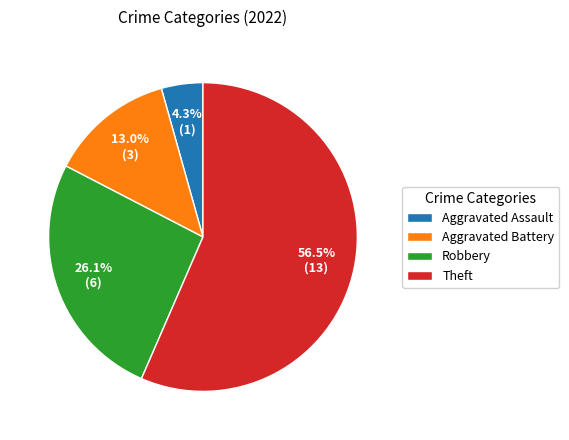

Combined, do Robbery and Aggravated Assault account for over 50%?

No